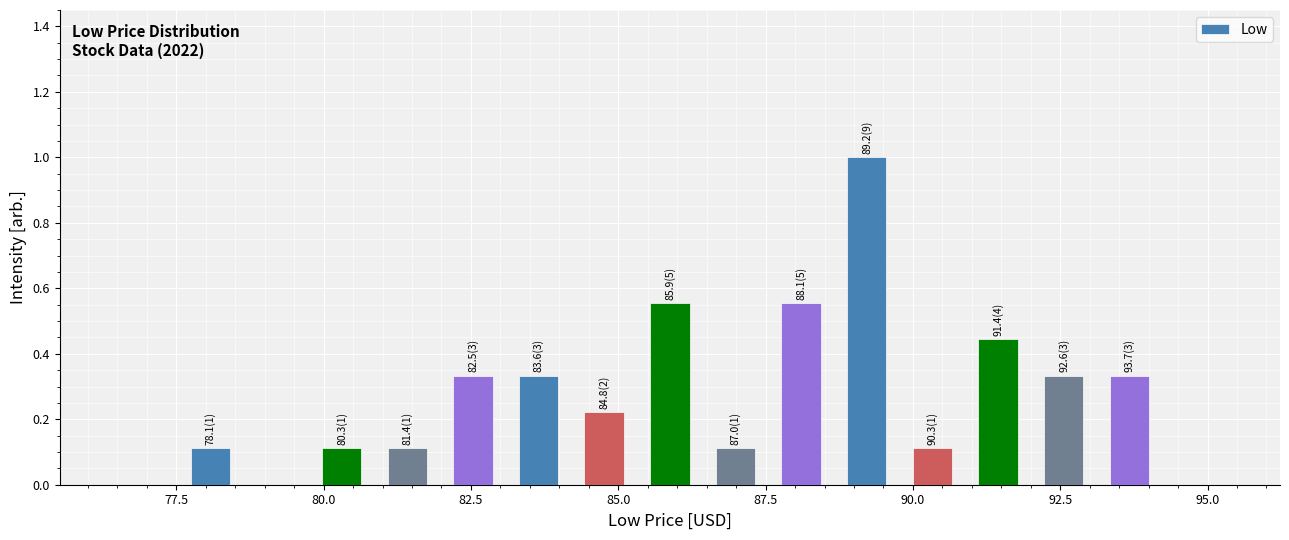

Read against the x-axis, roughly where is the centre of the tallest bar?

89.0